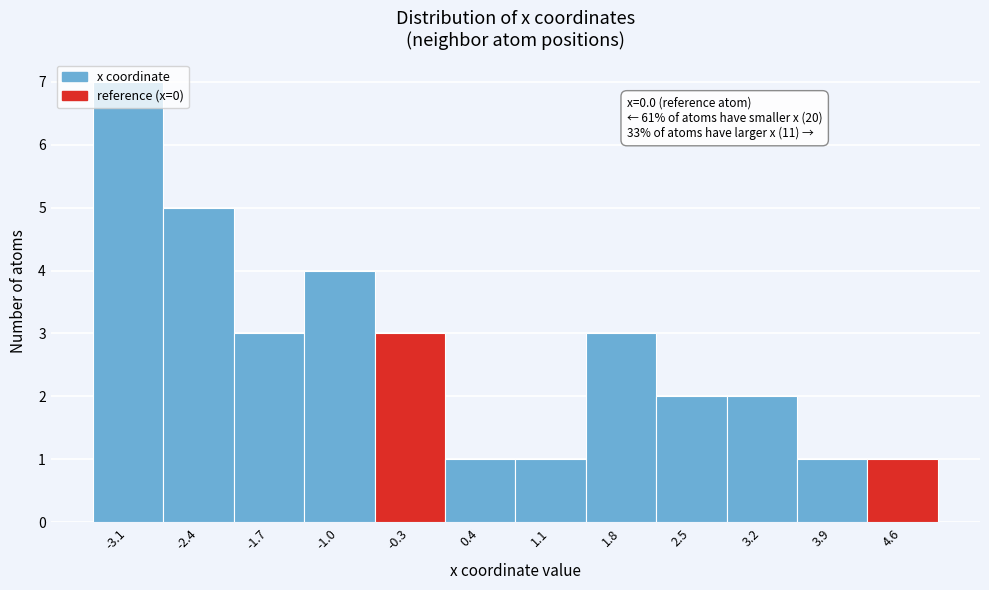

Which range on the x-axis has the tallest bar?

-3.5 to -2.8